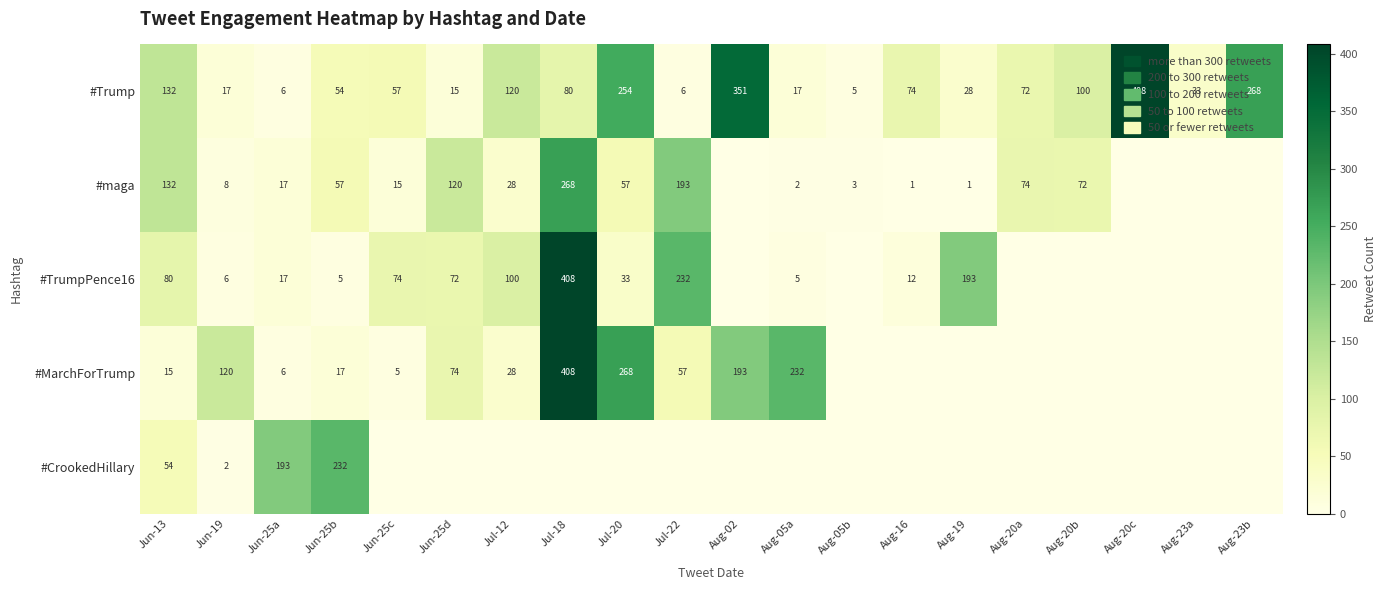

The value of #maga at Jul-12 is 28. True or false?

True